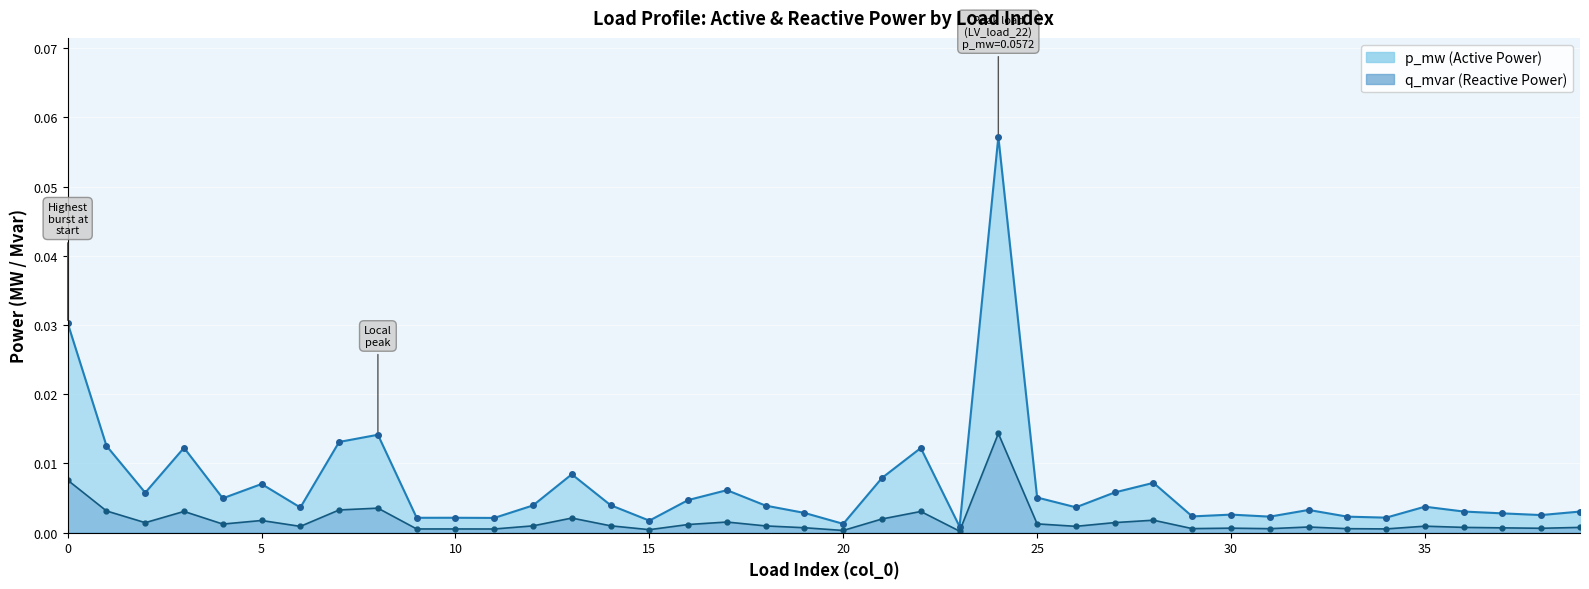

The p_mw series shows 0.0 at 4. True or false?

False